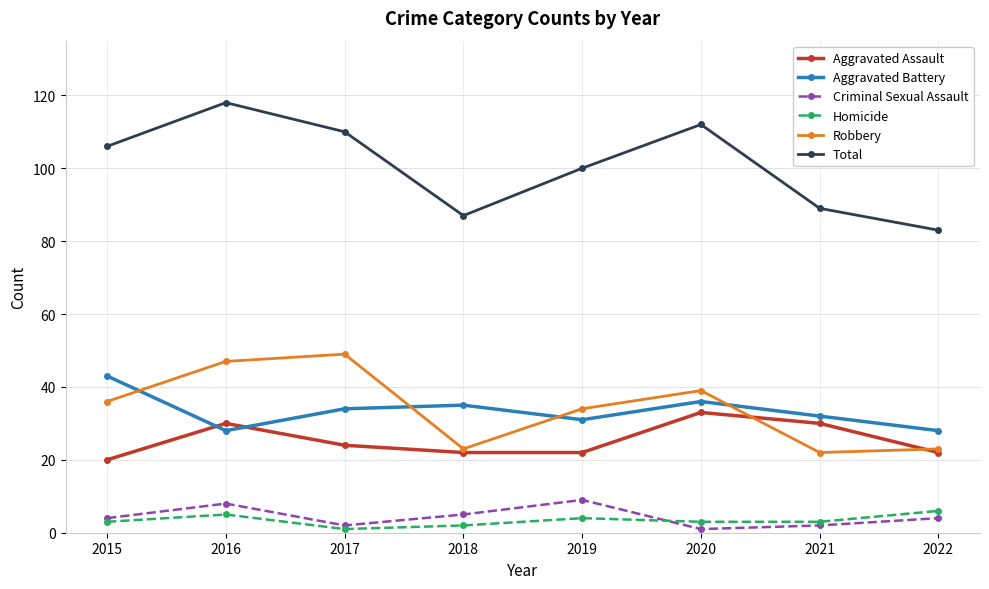

True or false: Homicide and Aggravated Assault cross at least once.

False